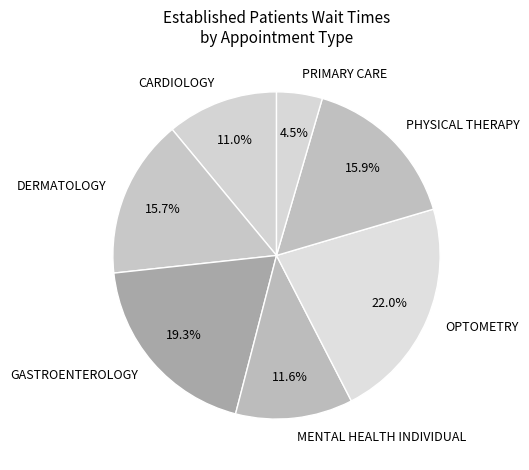

To the nearest percent, what is the combined percentage of MENTAL HEALTH INDIVIDUAL and CARDIOLOGY?

23%